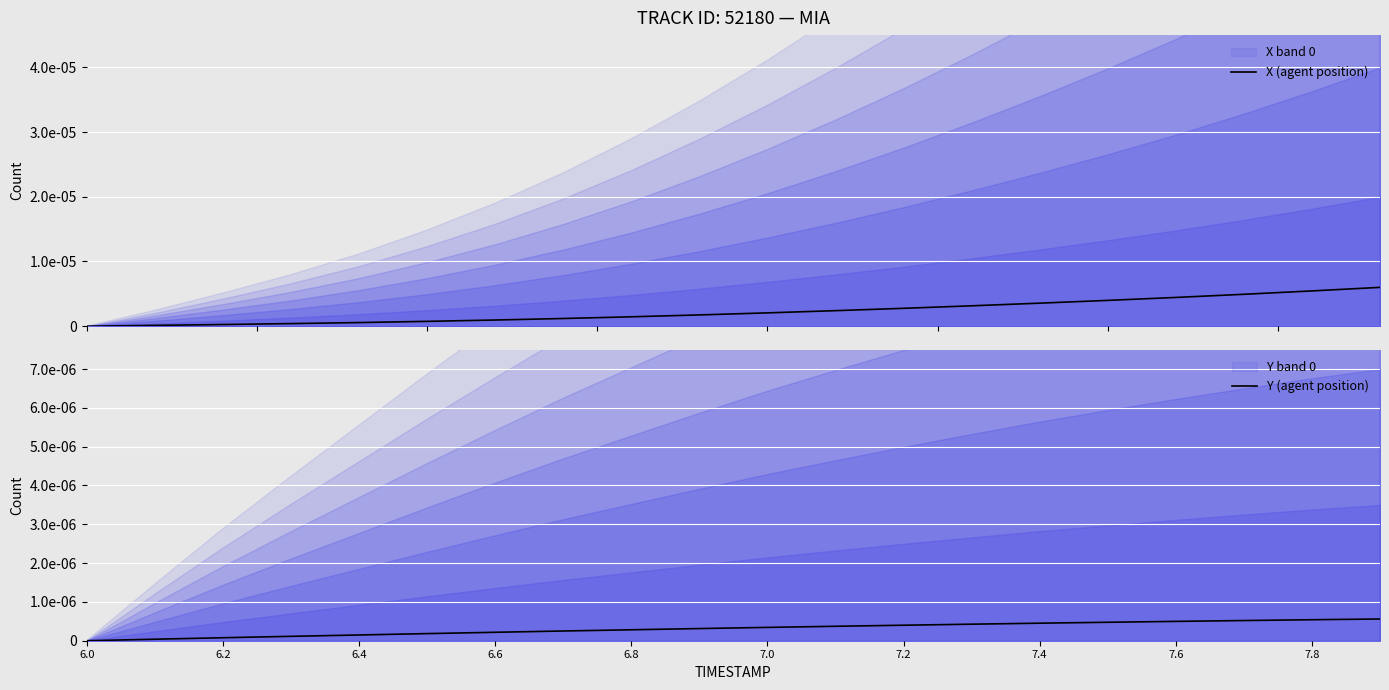

How many categories are shown in the chart?

20